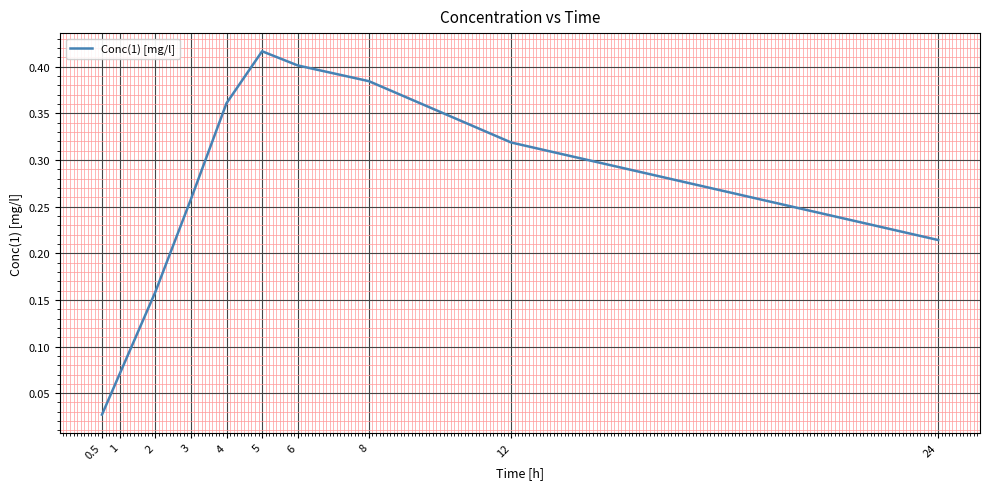

What position from the left is 3?

4